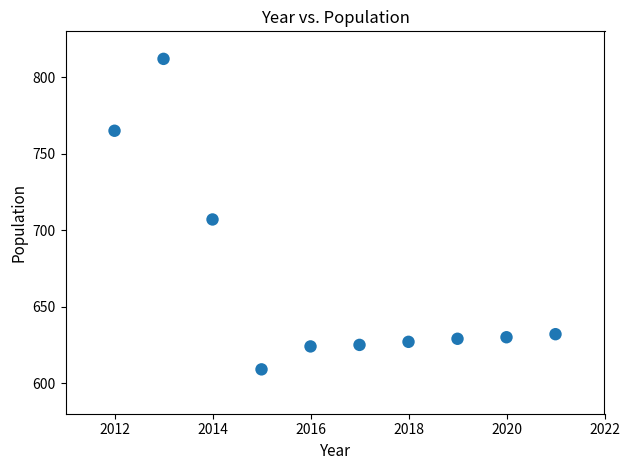

What is the average Y value?

666